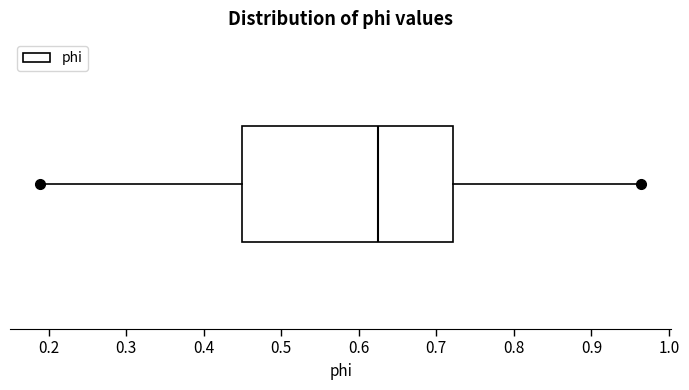

Transcribe this box plot: give where the median line is, the range the box spans, and where the two whiskers end, as read against the x-axis. The values are not printed on the chart, so give them approximately, as read against the axis.

median 0.62, box 0.45 to 0.72, whiskers 0.19 to 0.96